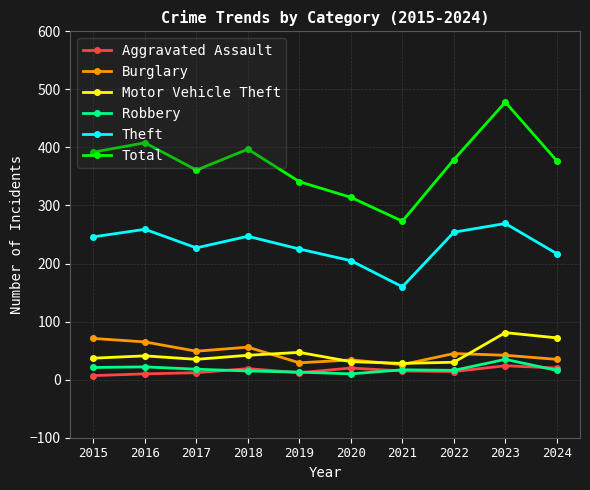

Which series changed the most between 2018 and 2019?

Total